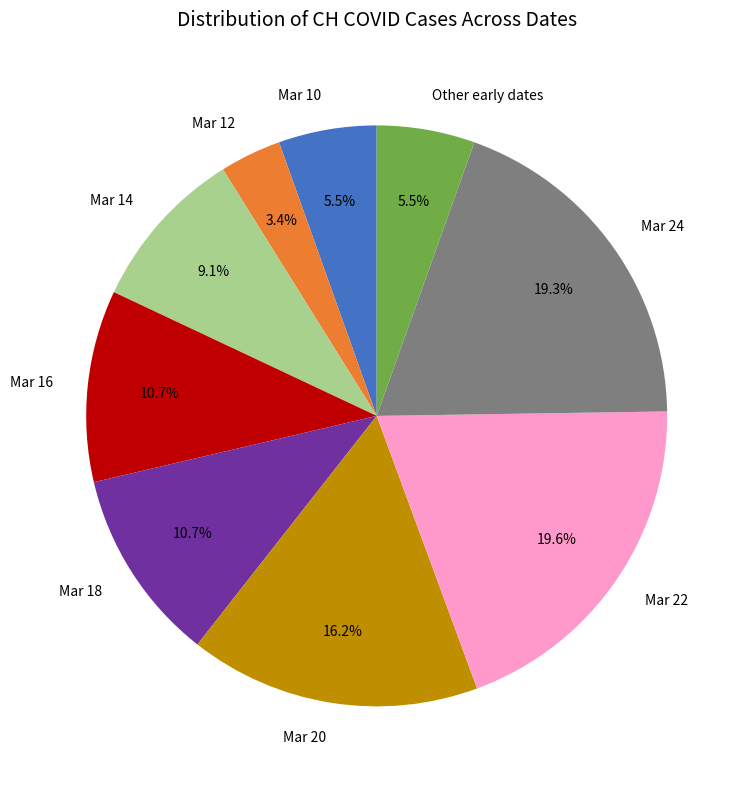

Between Mar 12 and Mar 14, which is larger?

Mar 14